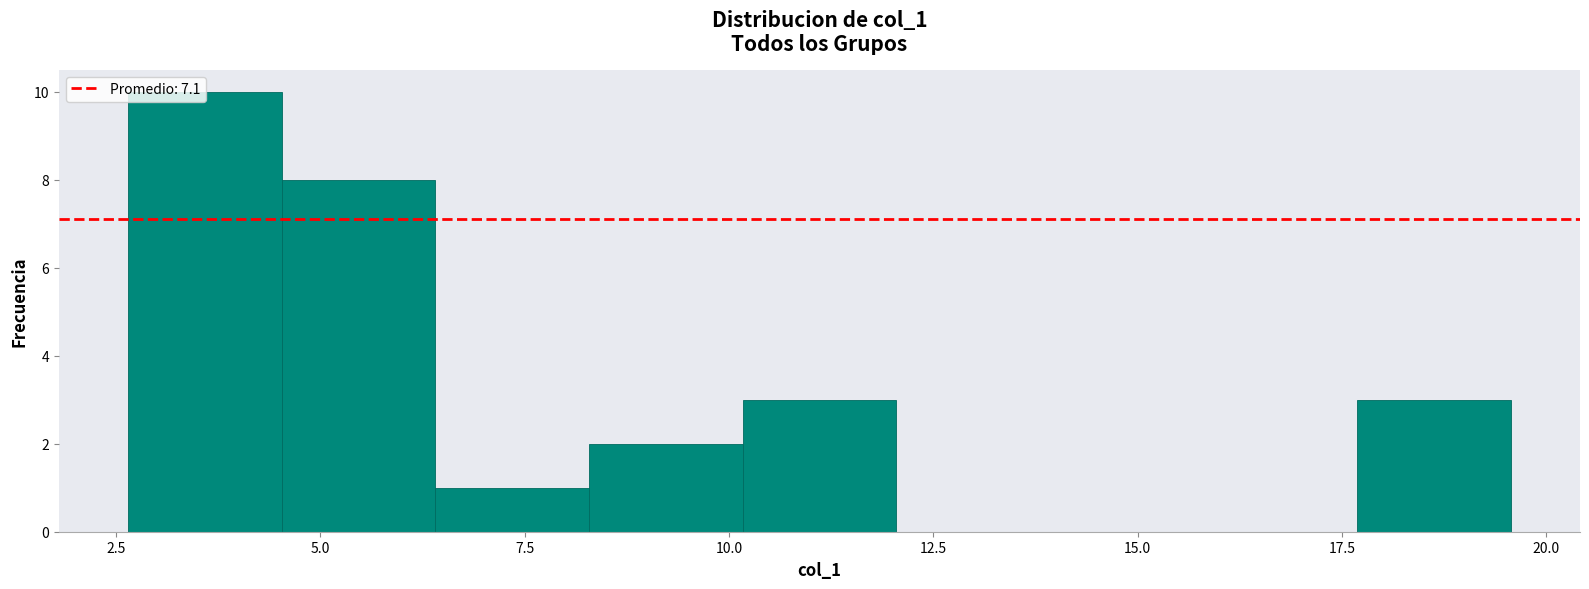

Read against the x-axis, roughly where is the centre of the tallest bar?

3.5